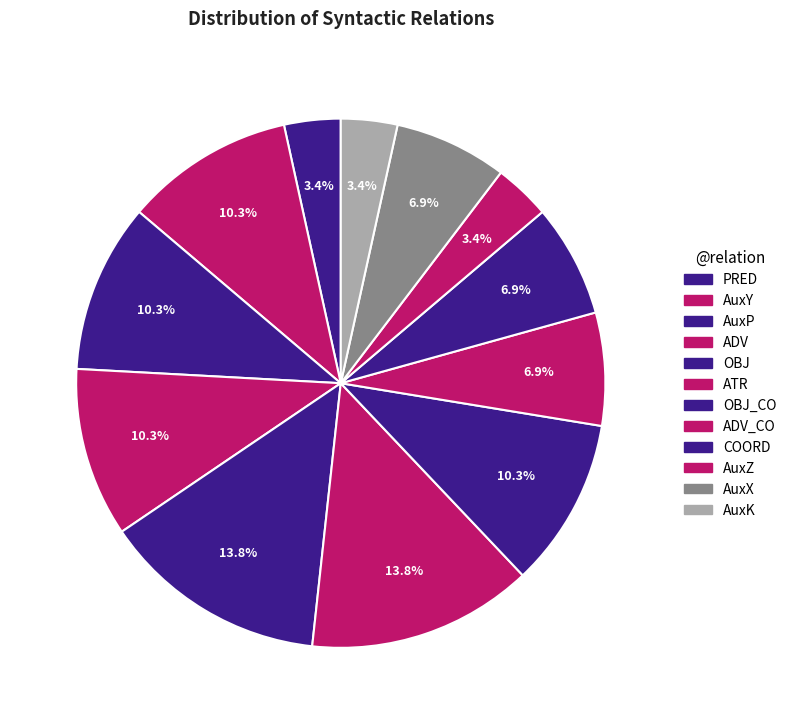

What is the smallest slice in the pie chart?

PRED